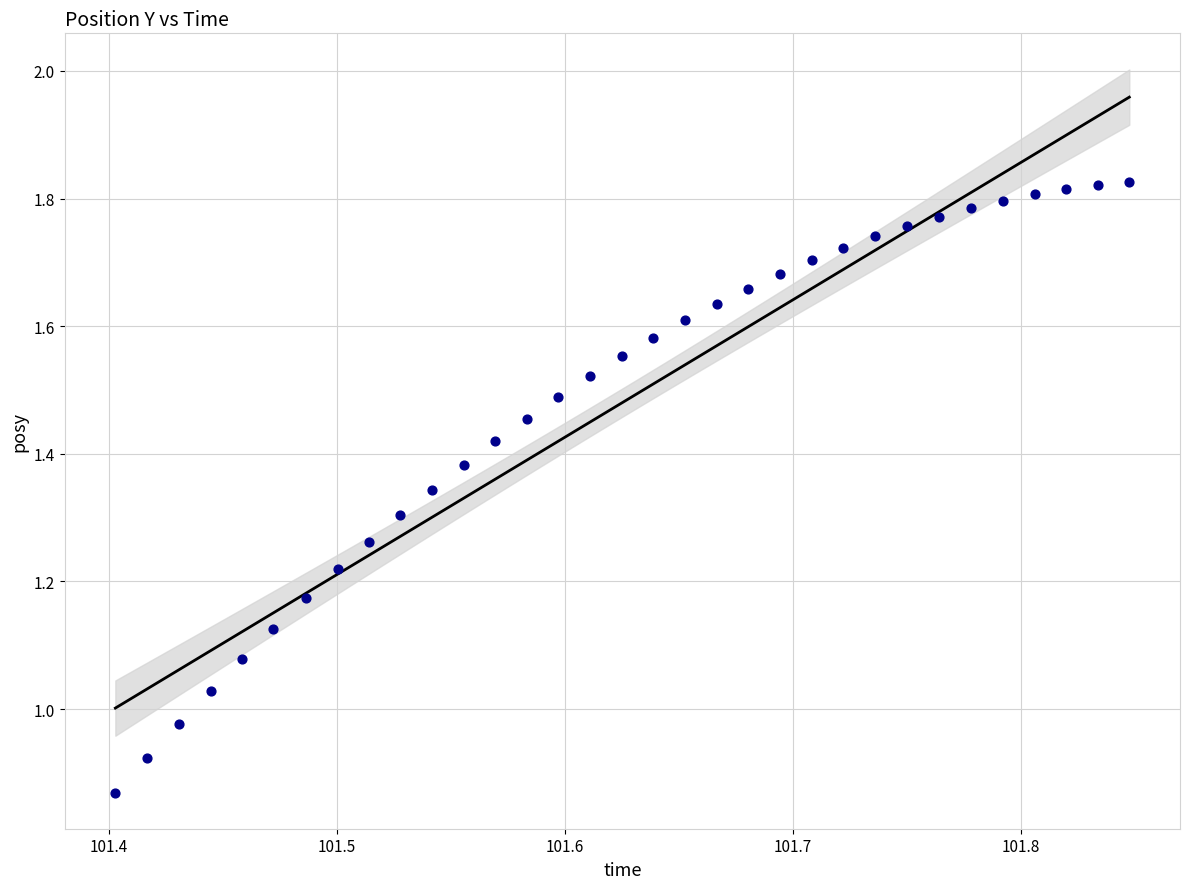

What is the range of X values (max minus min)?

0.4